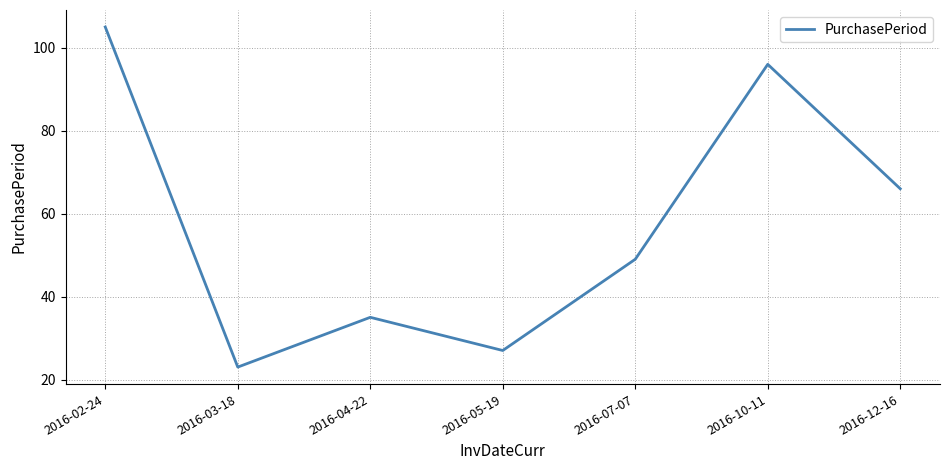

Which category has the highest value across all series?

2016-02-24